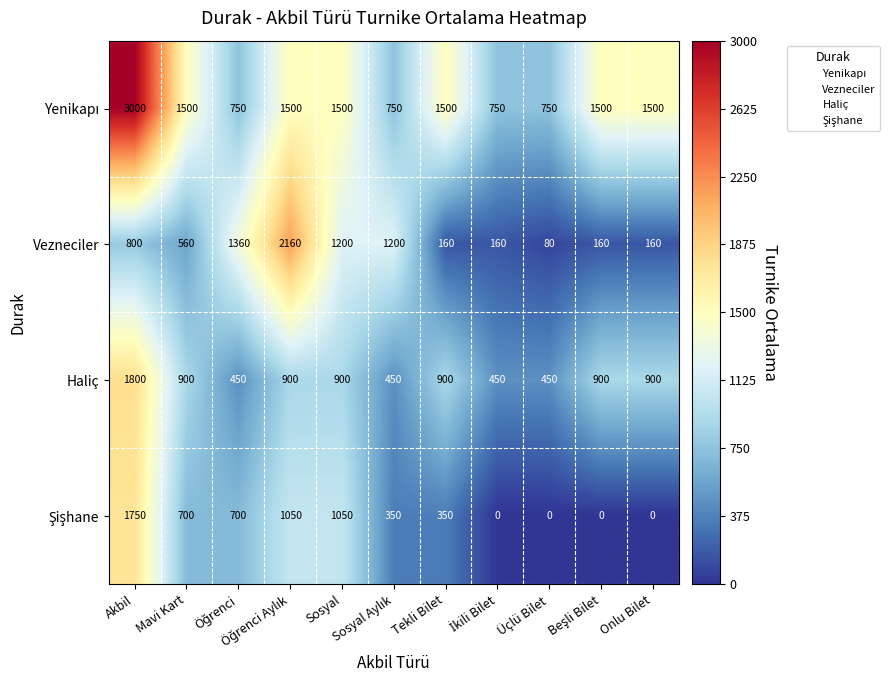

At how many categories does at least one series exceed 2424?

1